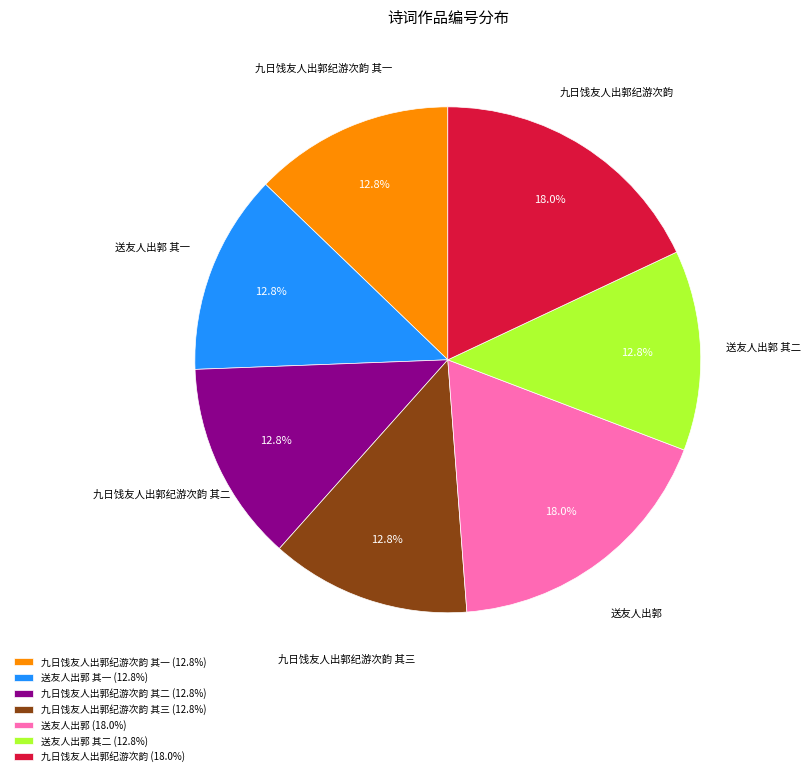

Is there any slice that represents more than half of the pie?

No